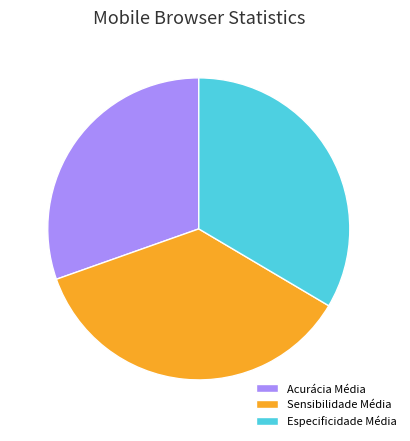

Is the sum of Acurácia Média and Sensibilidade Média greater than half?

Yes